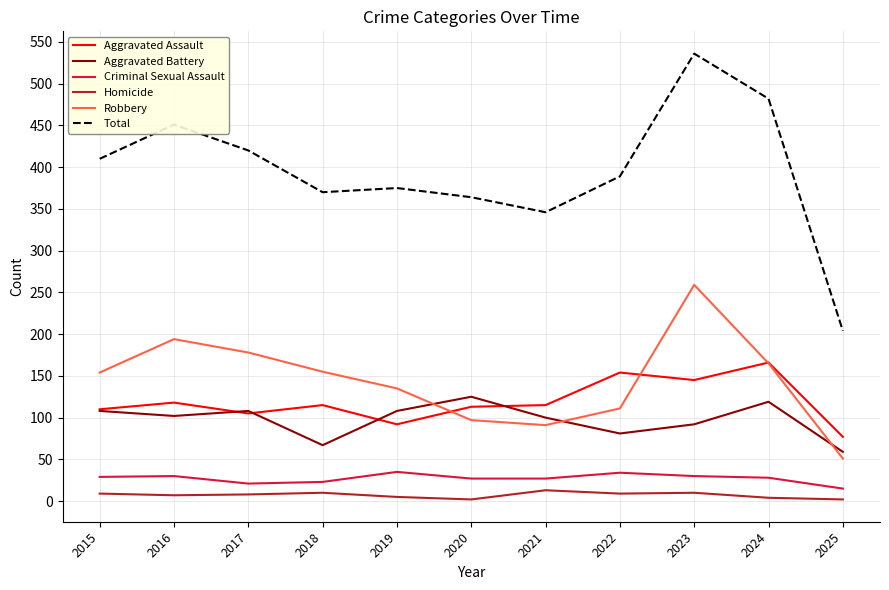

Which series has the largest range (max minus min)?

Total